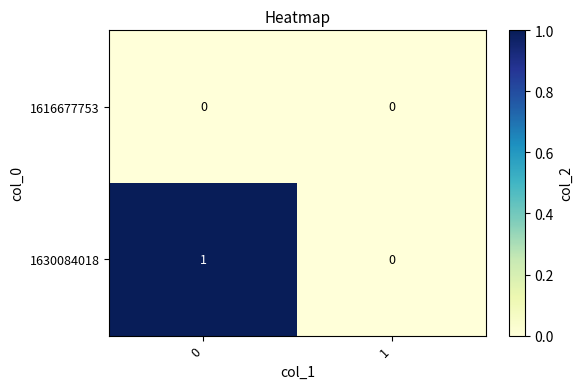

The value of 1616677753 at 0 is 0. True or false?

True